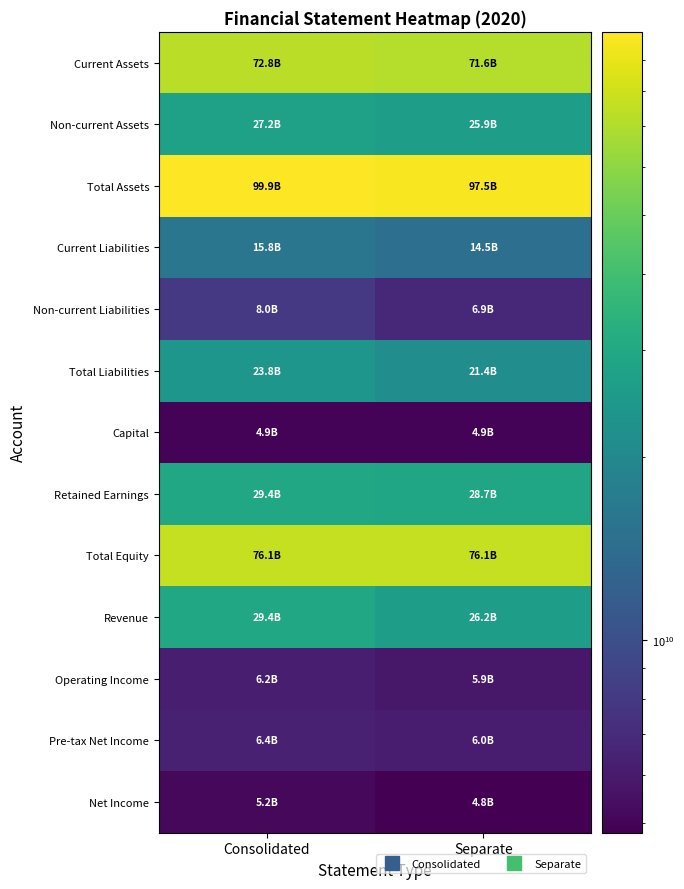

Count the number of categories in the chart.

2